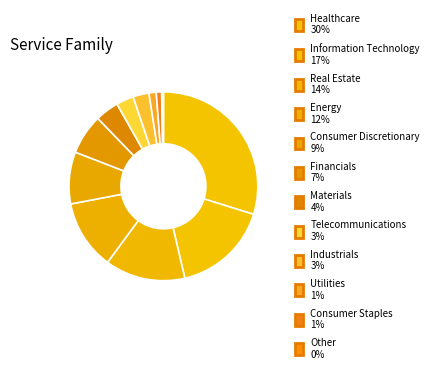

Approximately how many times larger is the value at Telecommunications compared to Information Technology?

0.2